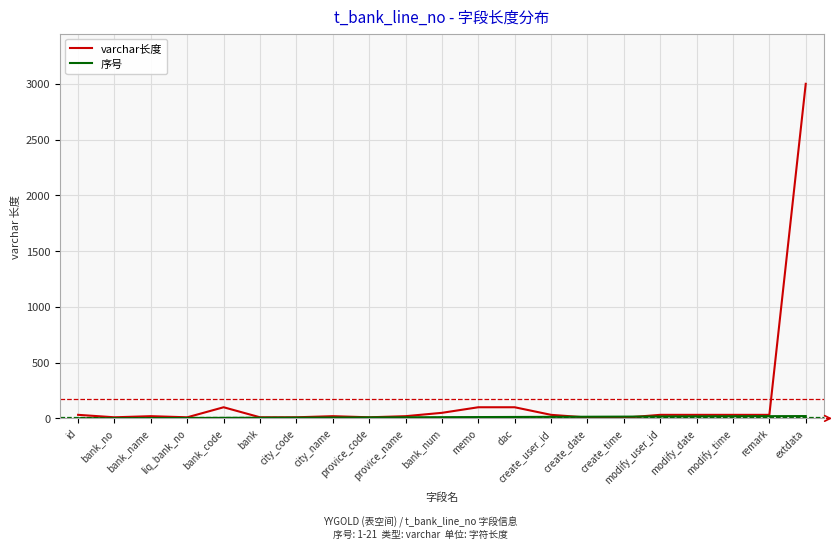

Which series has the largest range (max minus min)?

varchar长度